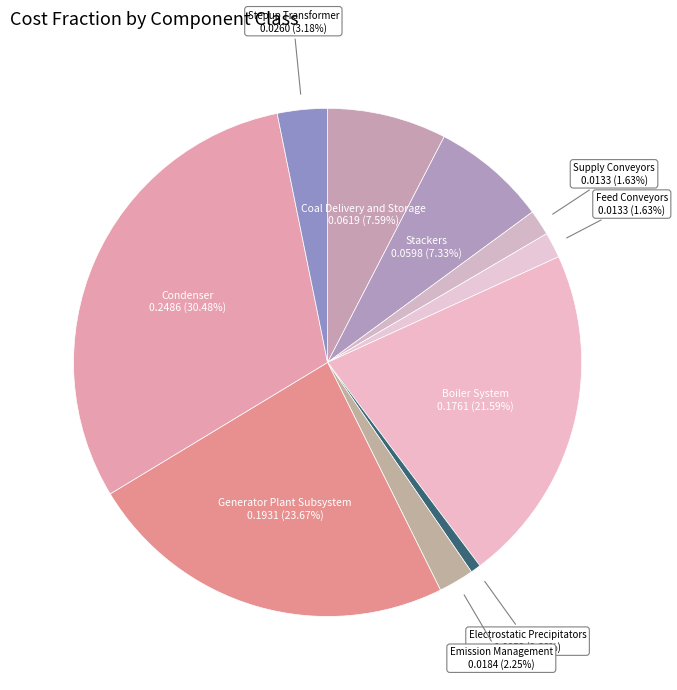

Which slice is the smallest?

Electrostatic Precipitators